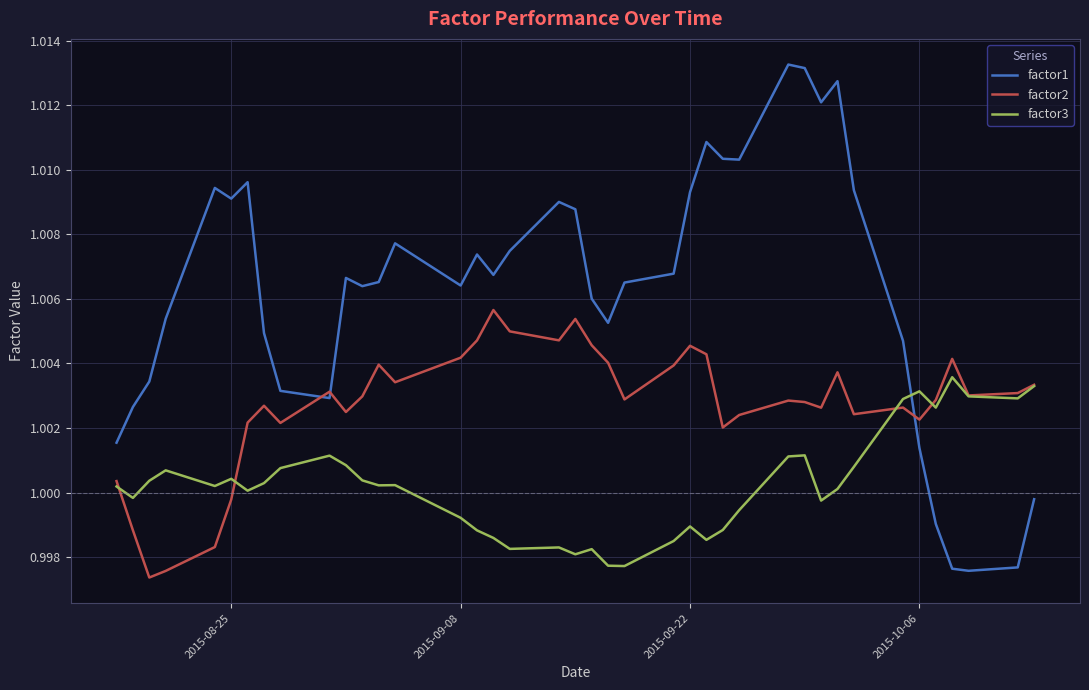

True or false: factor2 has more than 1 interior local peaks.

True